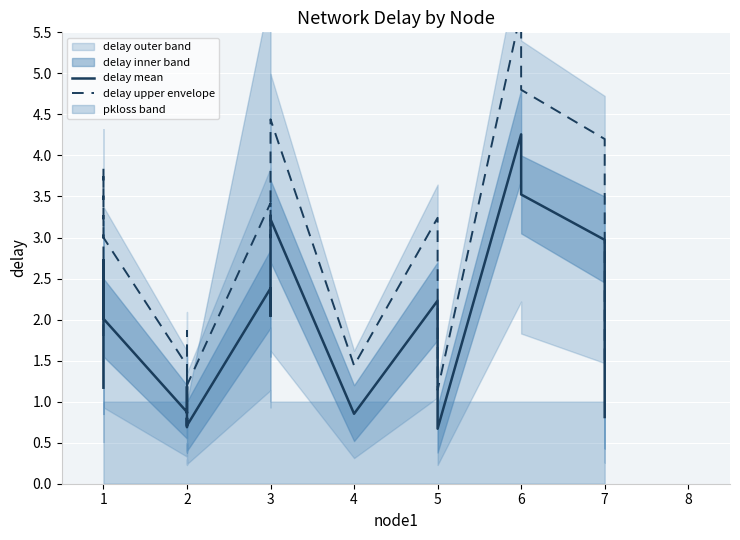

List the series in order of their peak value, lowest first.

delay mean, delay upper envelope